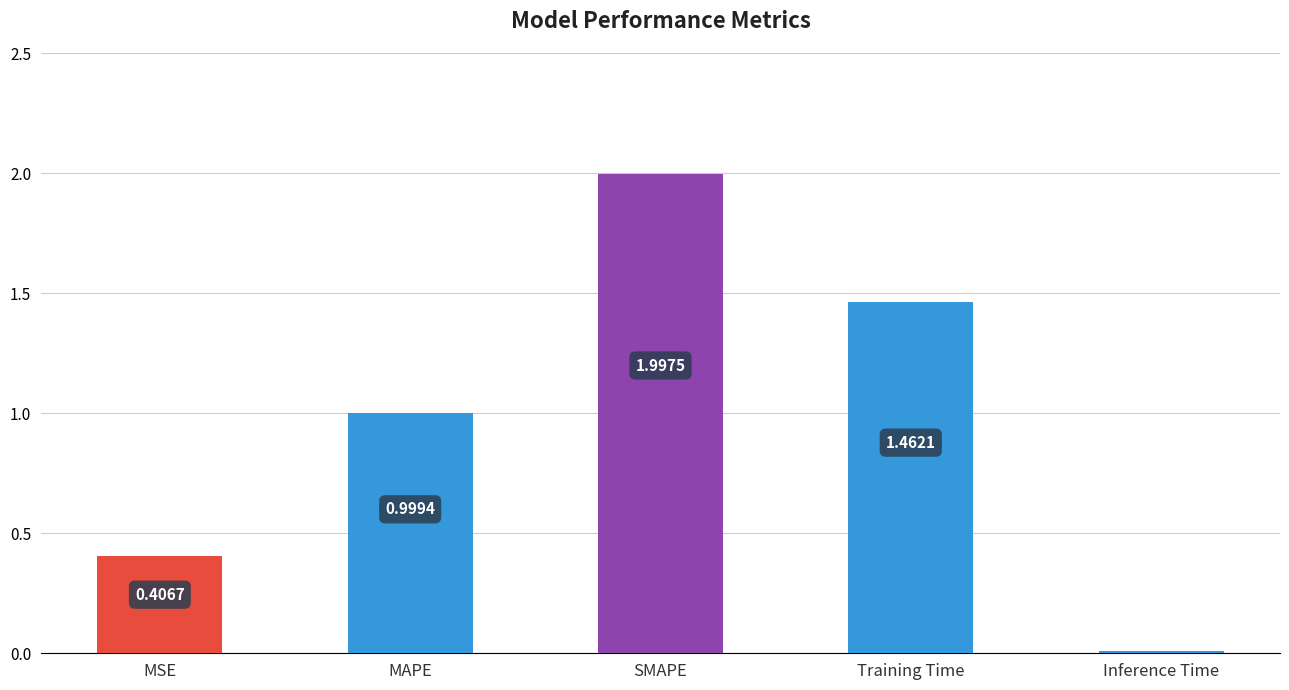

Rank the categories by value from lowest to highest.

Inference Time, MSE, MAPE, Training Time, SMAPE